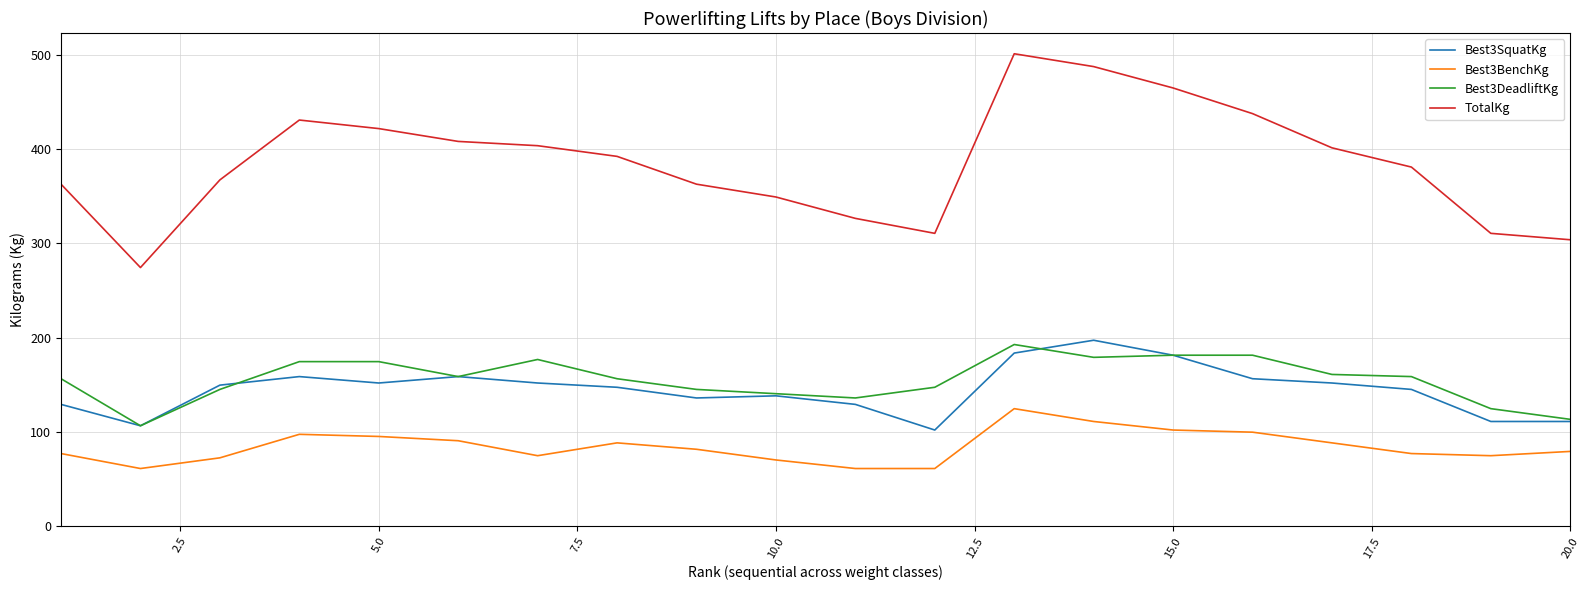

Which series has the largest range (max minus min)?

TotalKg